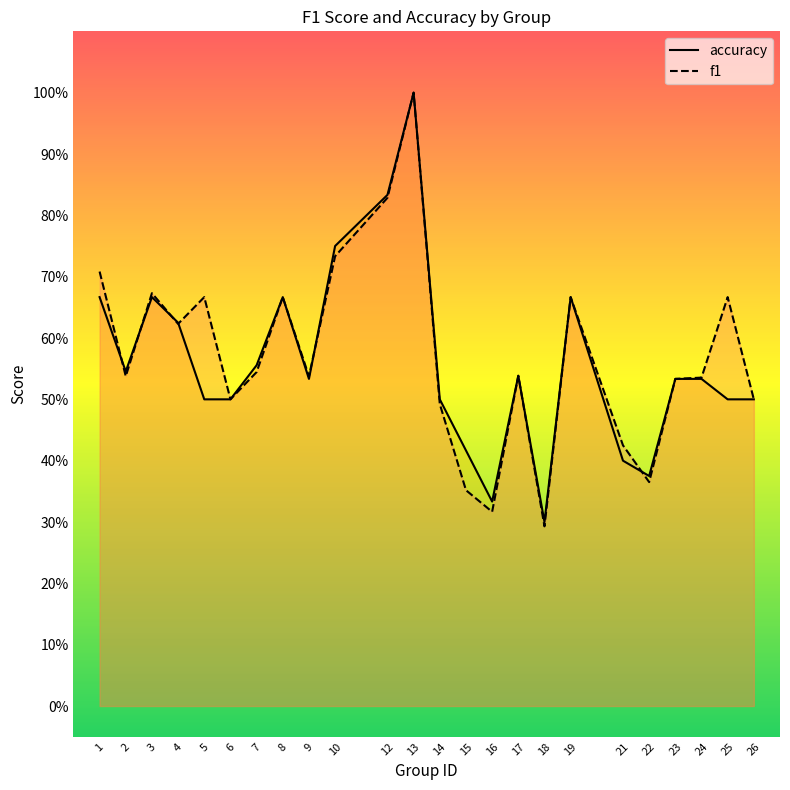

What is the value of the accuracy point at the 2nd from the left?

0.5